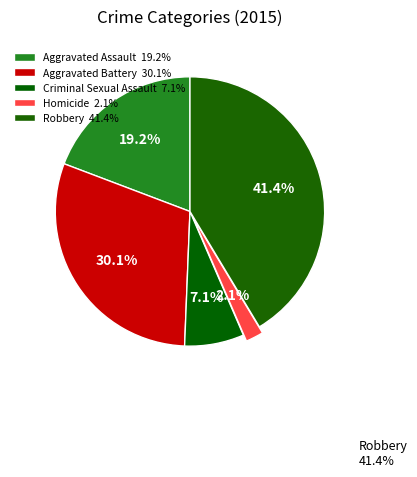

To the nearest percent, what portion does Criminal Sexual Assault represent?

7%